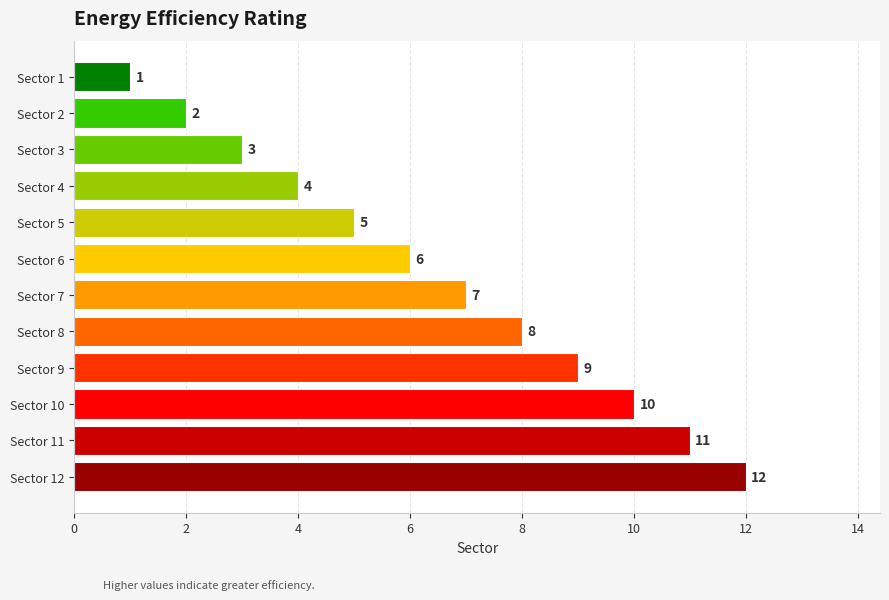

What is the maximum value shown in the chart?

12